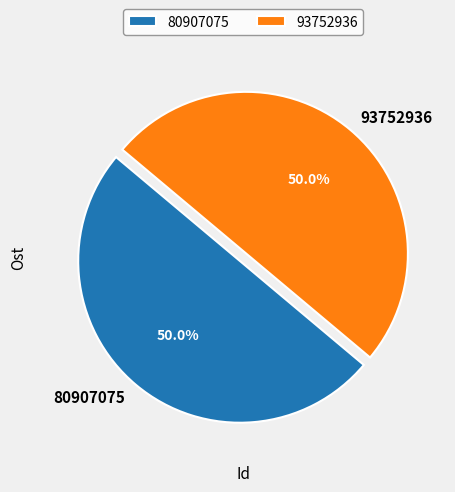

Approximately how many times larger is the value at 93752936 compared to 80907075?

1.0